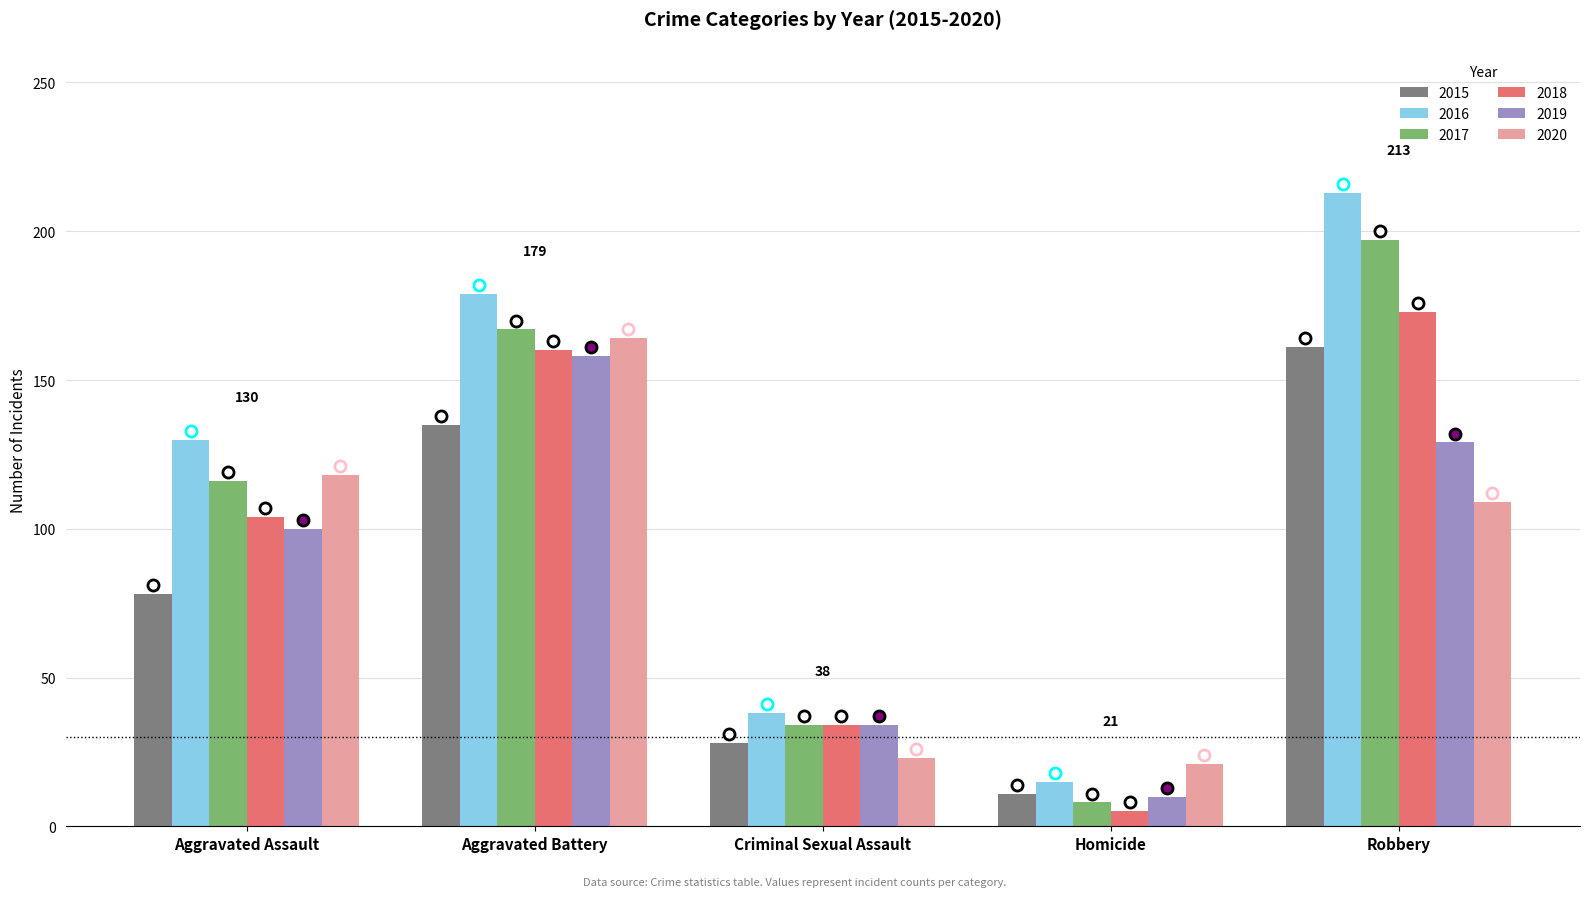

The value of 2020 at Aggravated Battery is 164. True or false?

True